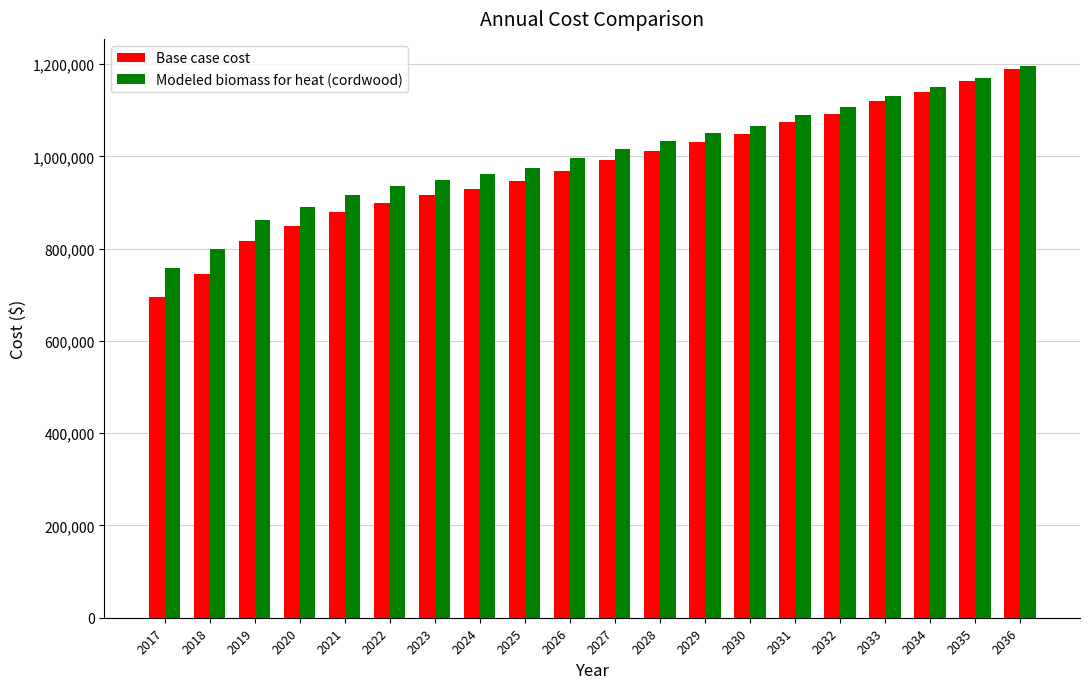

What is the smallest value displayed?

695810.1